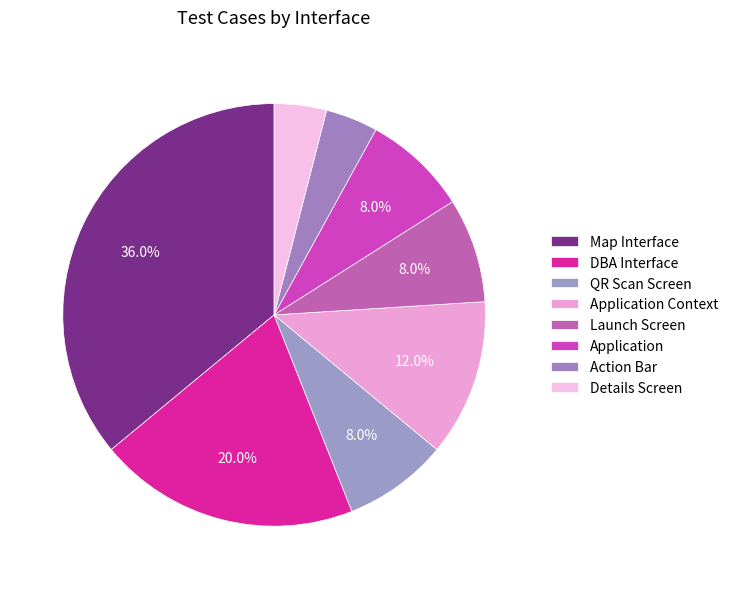

Approximately how many times larger is the value at DBA Interface compared to Launch Screen?

2.5